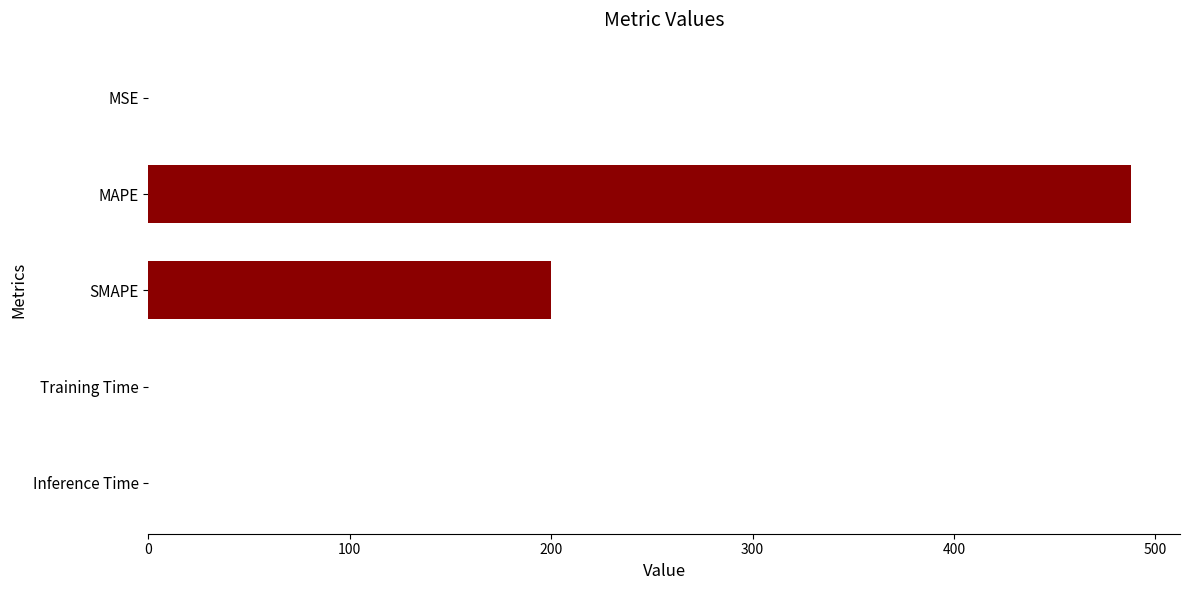

The value at MSE is 0.0. True or false?

True